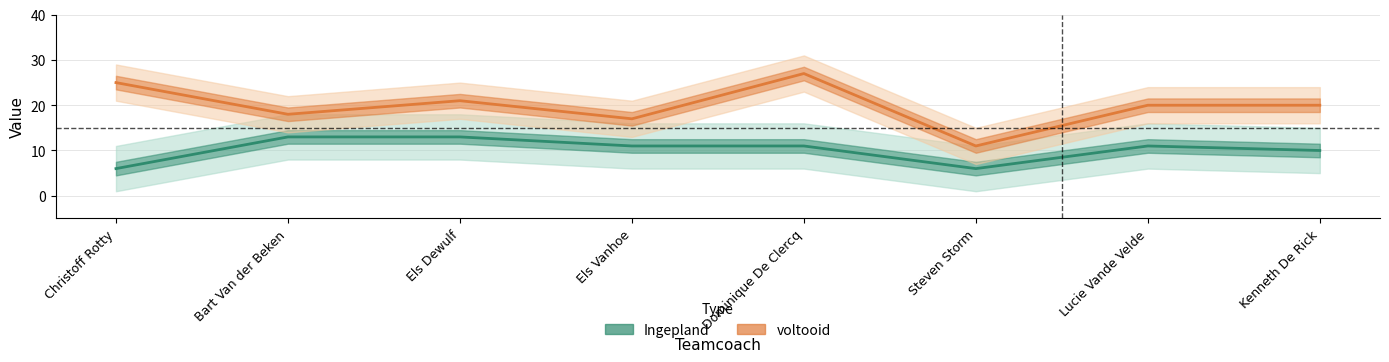

What is the sum of all Ingepland values?

81